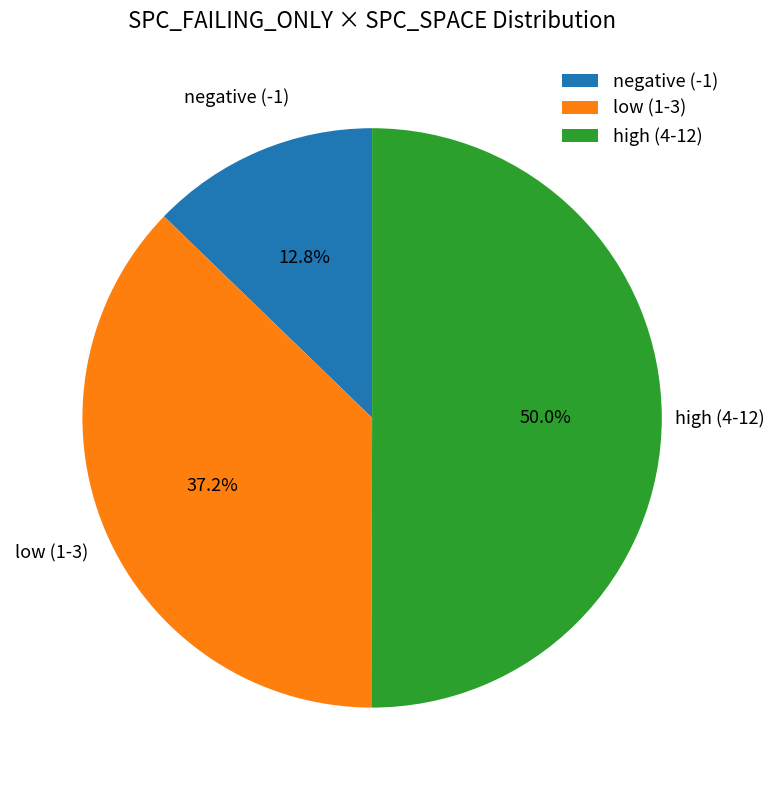

Which category accounts for the majority?

high (4-12)